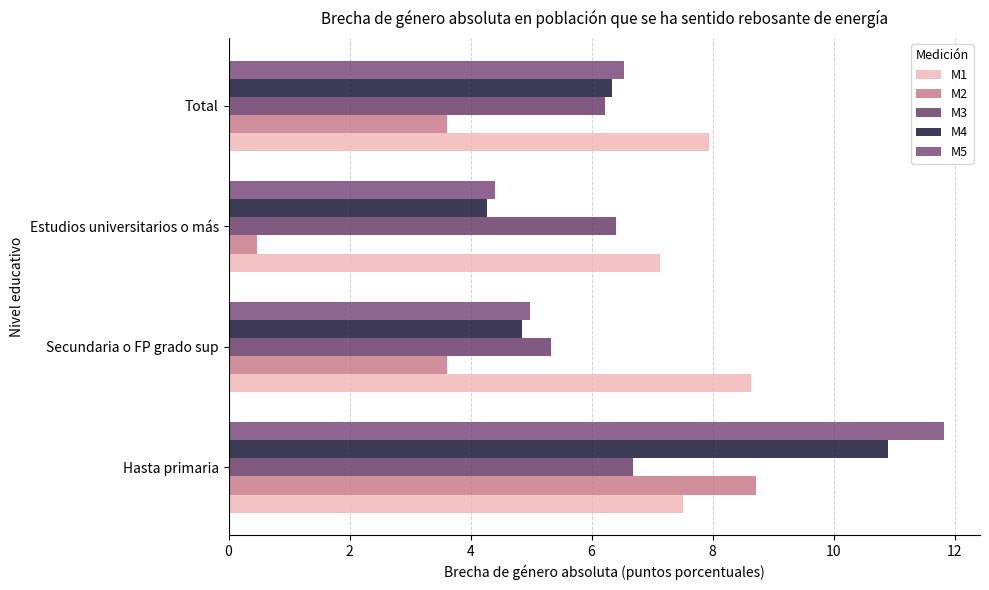

What are all the series names shown in the legend?

M1, M2, M3, M4, M5